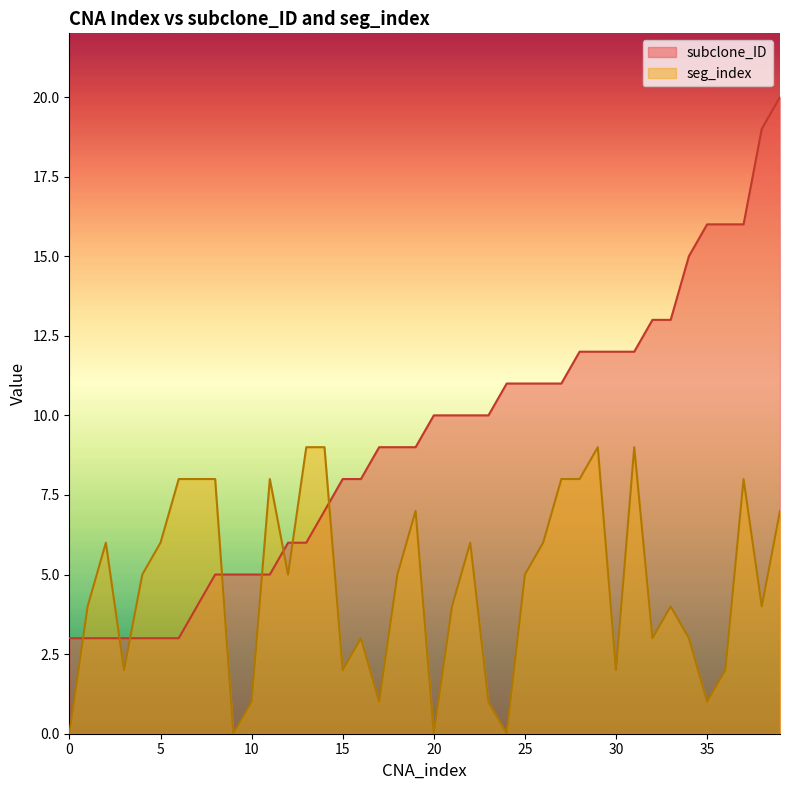

Reading right to left, what are all the values shown in this chart?

subclone_ID: 20	19	16	16	16	15	13	13	12	12	12	12	11	11	11	11	10	10	10	10	9	9	9	8	8	7	6	6	5	5	5	5	4	3	3	3	3	3	3	3
seg_index: 7	4	8	2	1	3	4	3	9	2	9	8	8	6	5	0	1	6	4	0	7	5	1	3	2	9	9	5	8	1	0	8	8	8	6	5	2	6	4	0